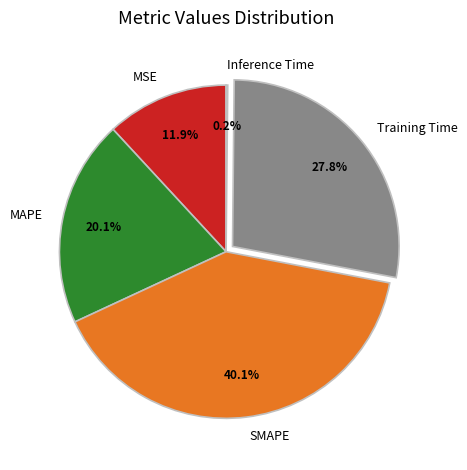

To the nearest percent, what is the average slice percentage?

20%